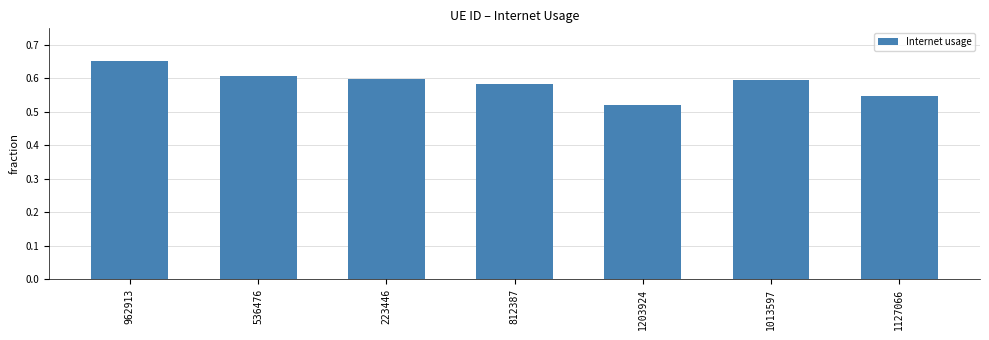

Between 223446 and 962913, which is larger?

962913